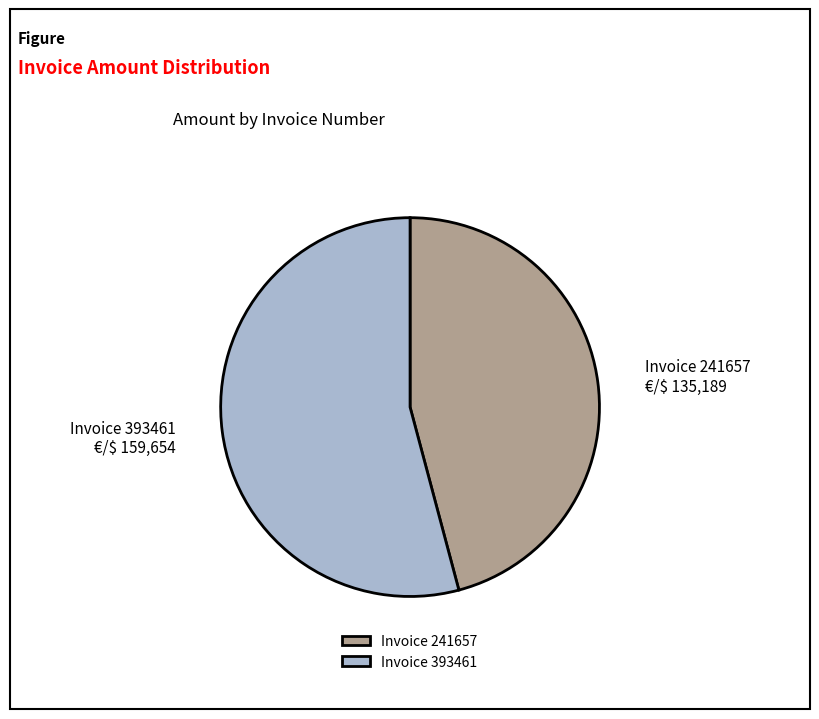

What is the smallest slice in the pie chart?

Invoice 241657